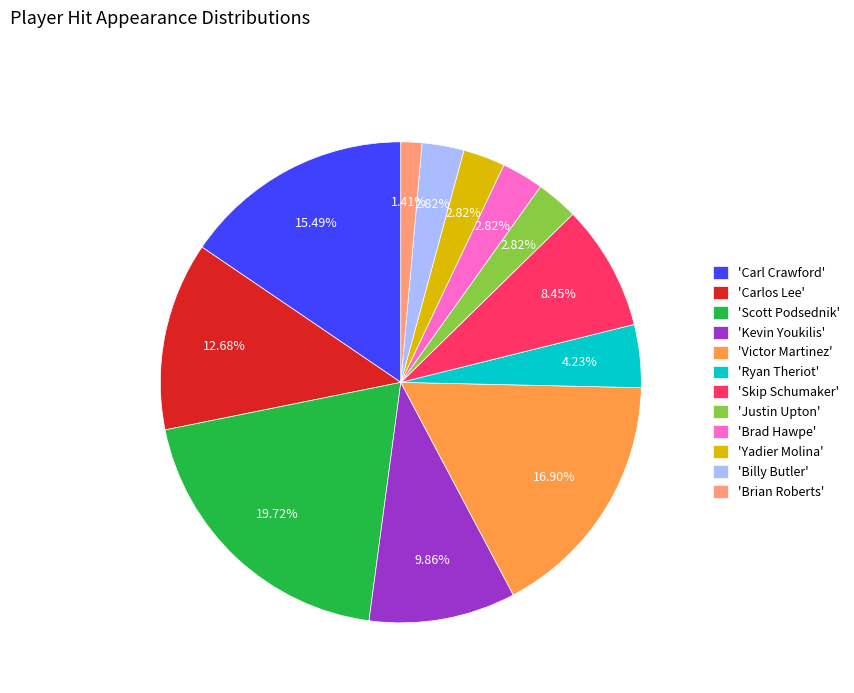

Which slice is the largest?

'Scott Podsednik'